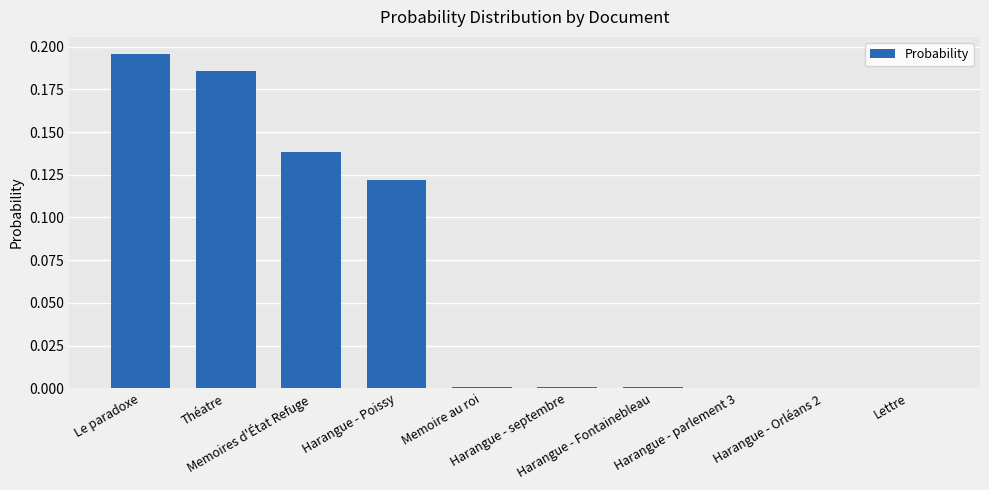

List the labels in order of value, smallest first.

Harangue - Orléans 2, Lettre, Harangue - parlement 3, Harangue - septembre, Harangue - Fontainebleau, Memoire au roi, Harangue - Poissy, Memoires d'État Refuge, Théatre, Le paradoxe